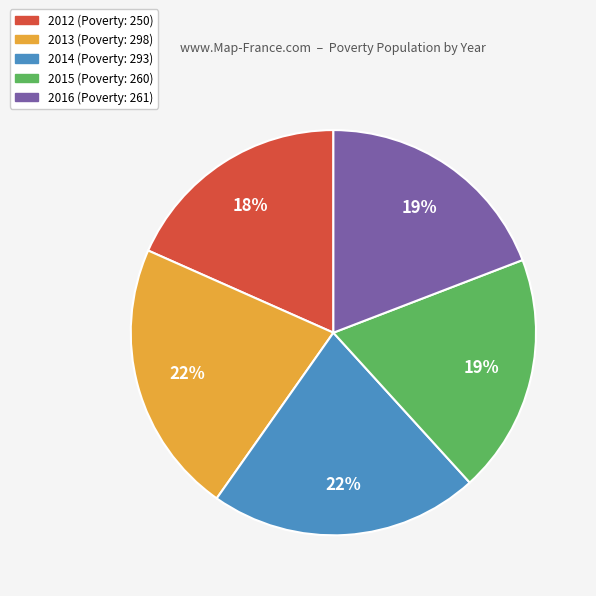

Is 2014 the majority of the pie?

No